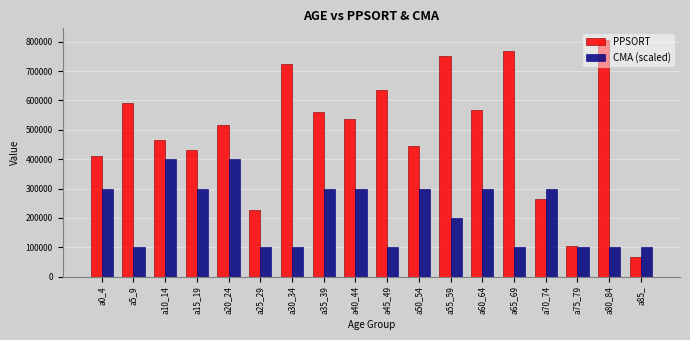

Which category has the lowest value in the PPSORT series?

a85_